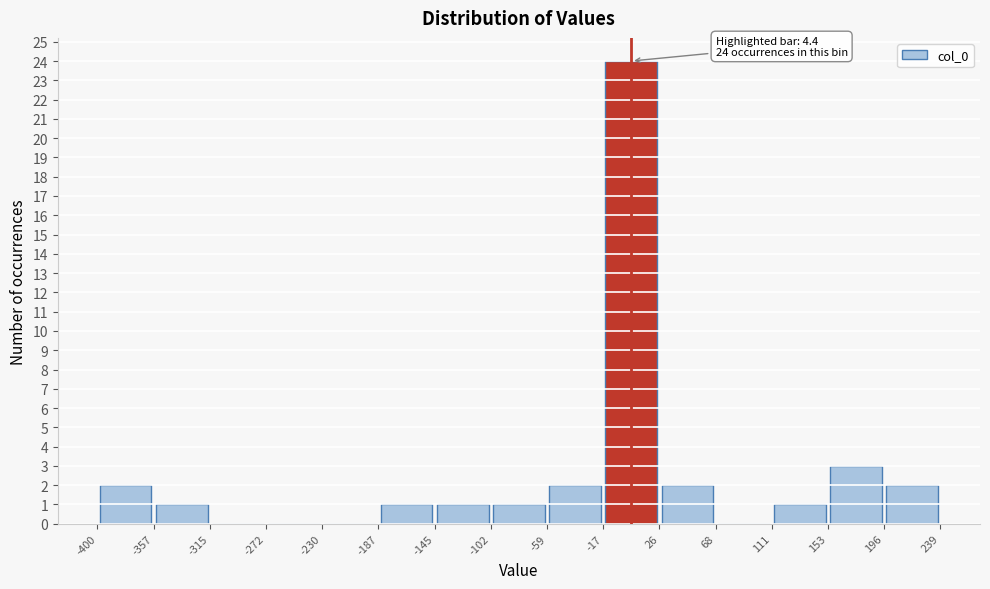

Over which range of the x-axis is the bar tallest?

-17 to 26